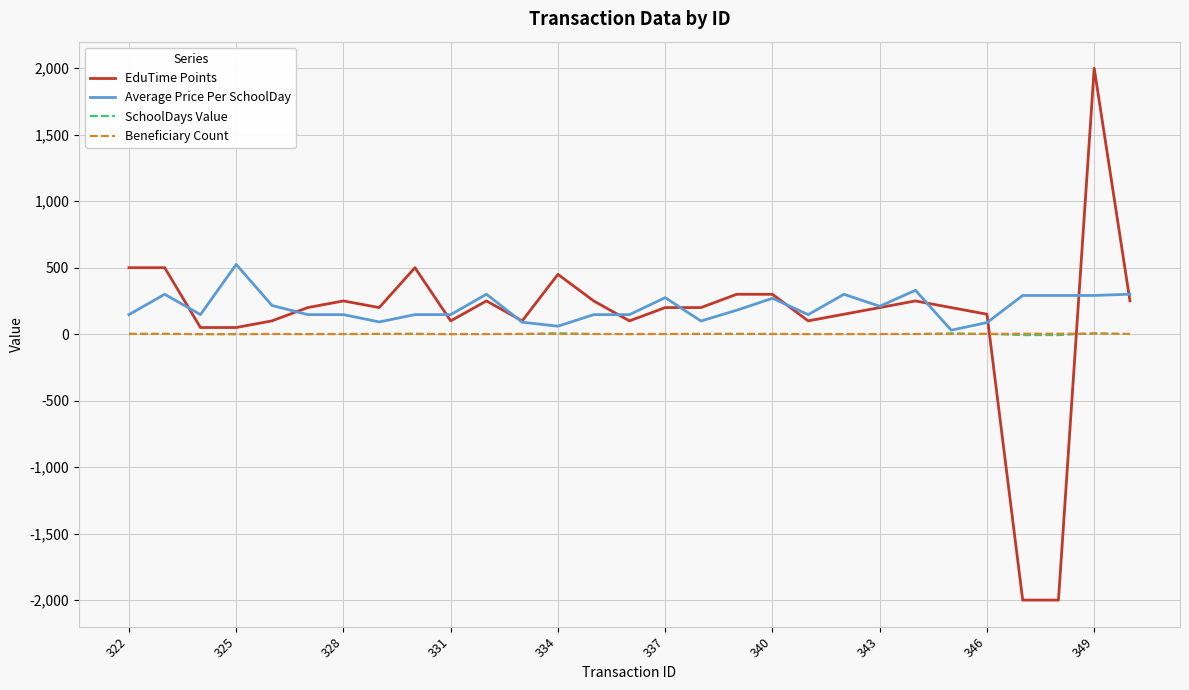

Which series has the largest range (max minus min)?

EduTime Points